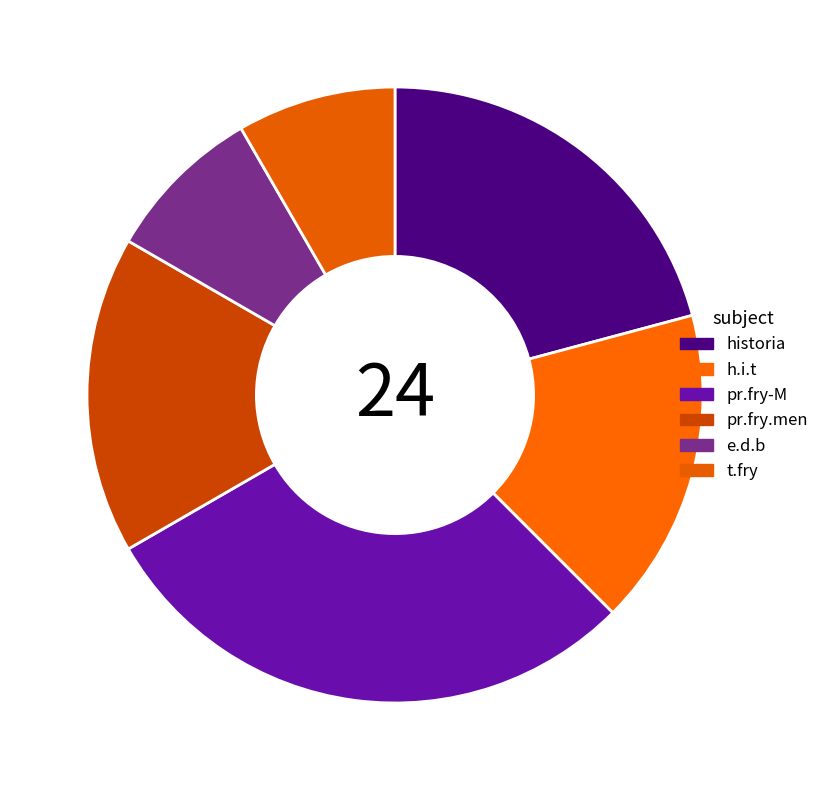

Is the sum of pr.fry.men and historia greater than half?

No